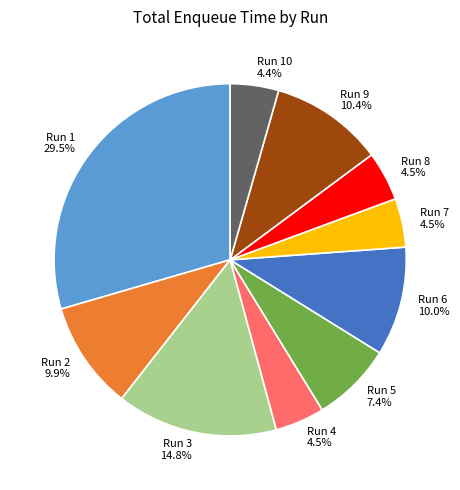

Do Run 7 and Run 9 together represent more than half of the pie?

No